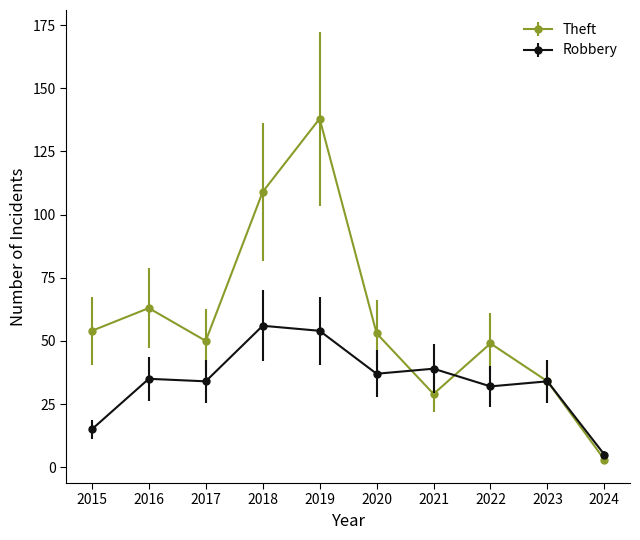

How many values in the Robbery series are below 35?

5